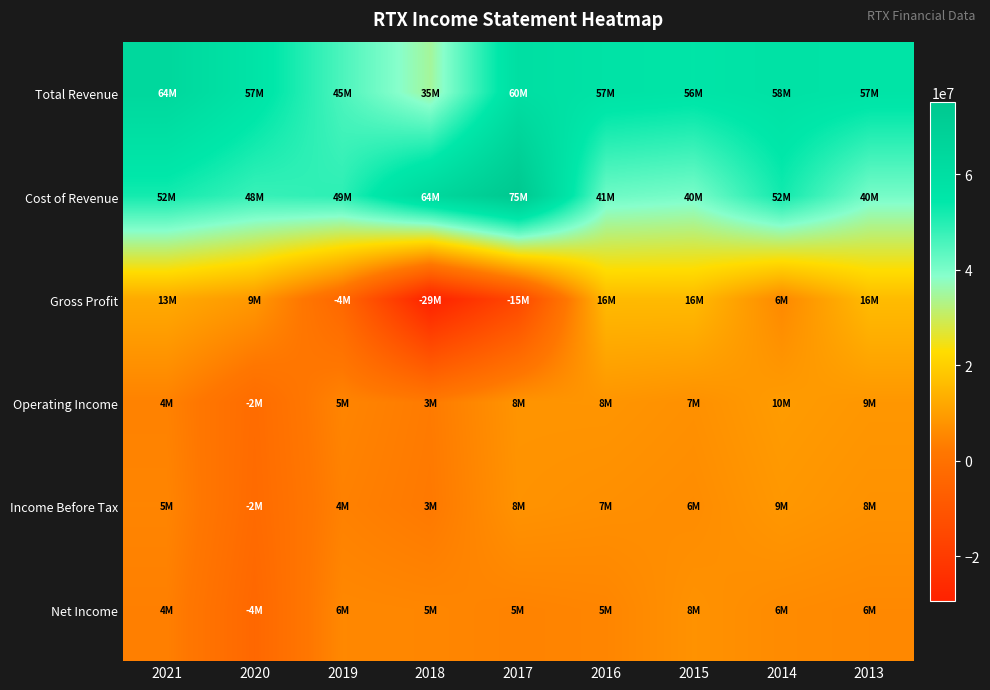

Which label corresponds to the smallest value in the chart?

2018